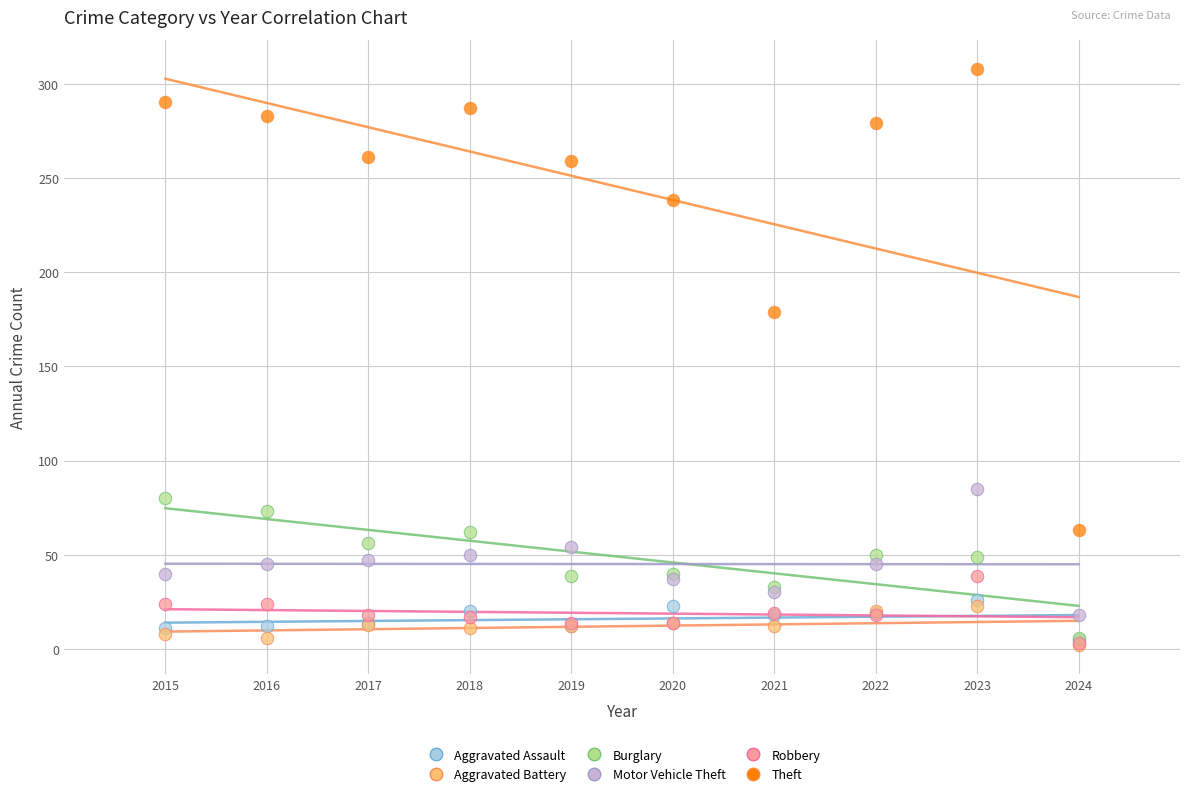

Which series has the largest Y range (max minus min)?

Theft